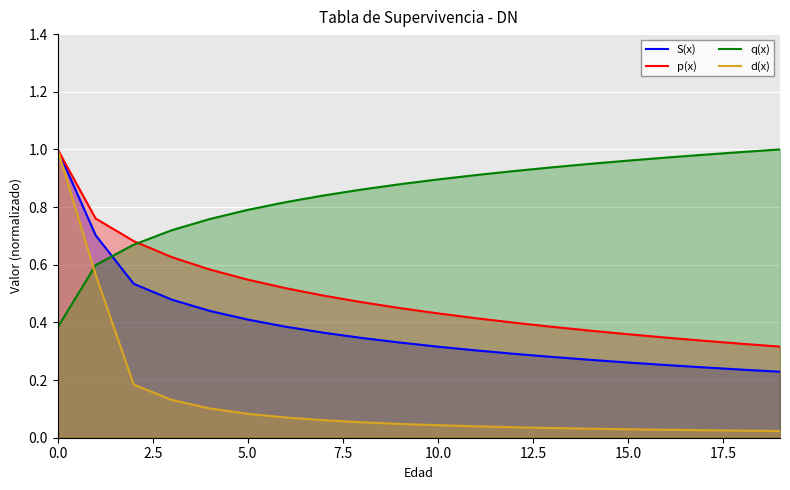

How many lines are shown in the chart?

4